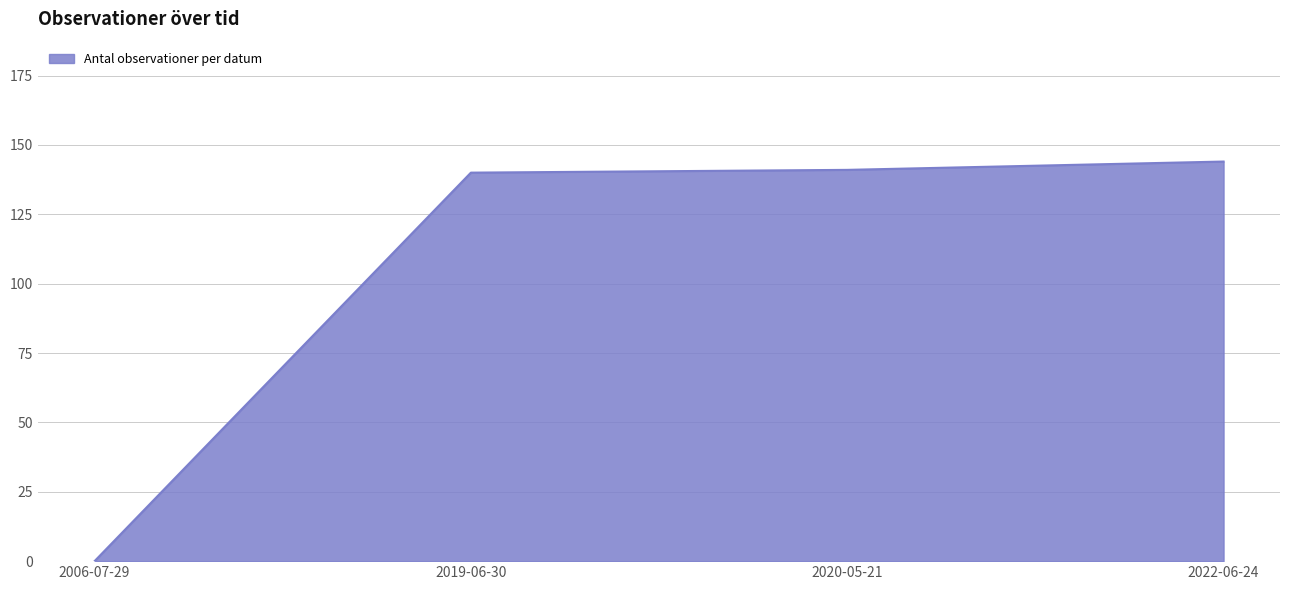

How many values are above zero?

3